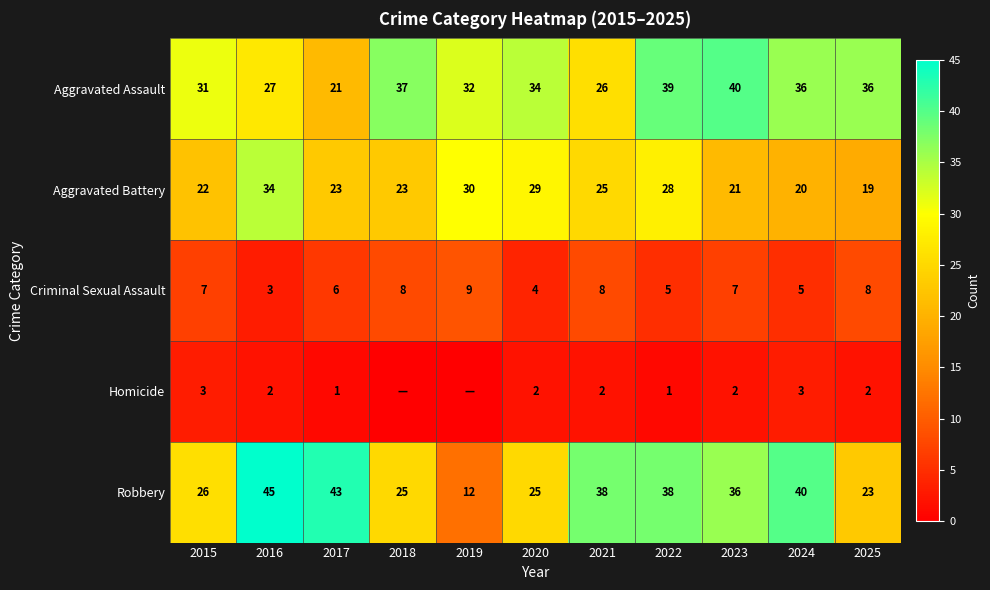

At which category is the sum across all series the highest?

2016